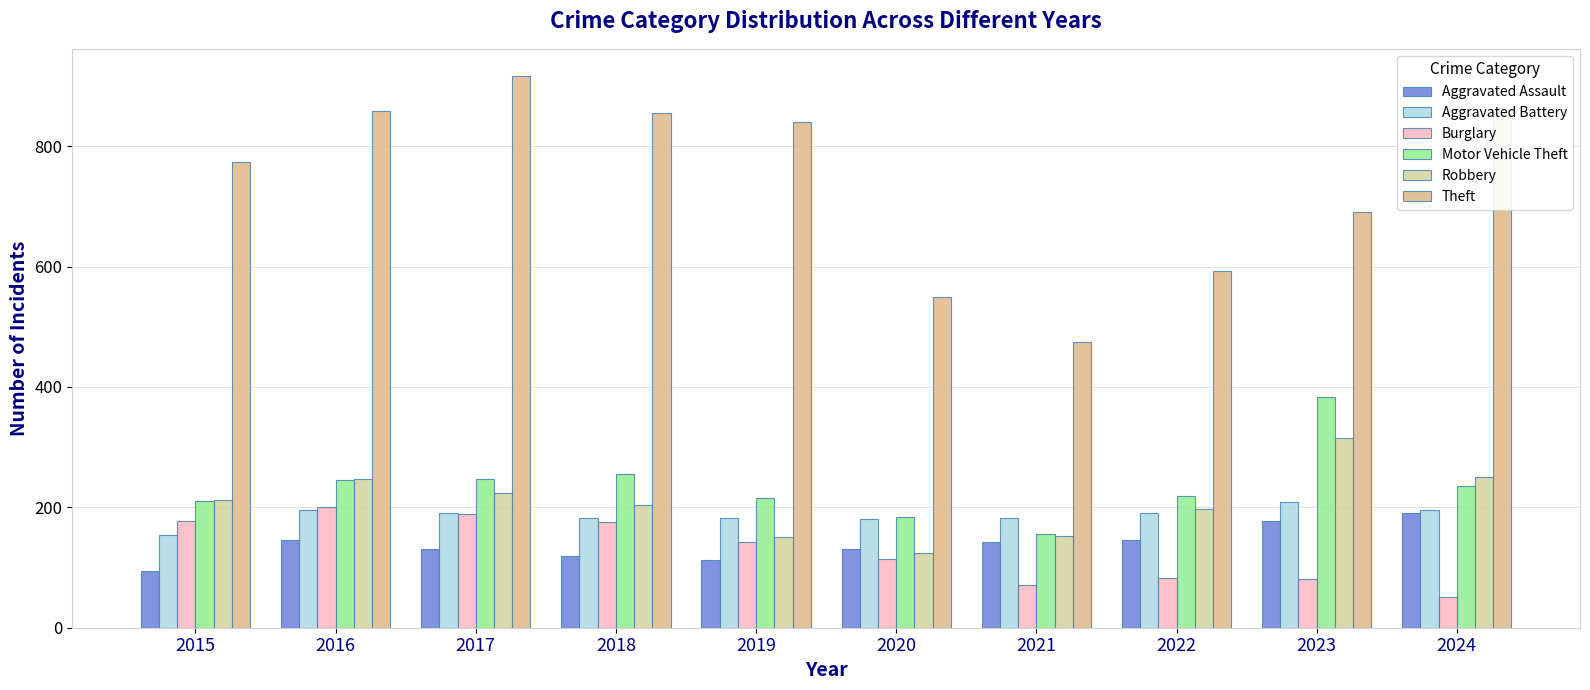

The value of Aggravated Assault at 2024 is 191. True or false?

True